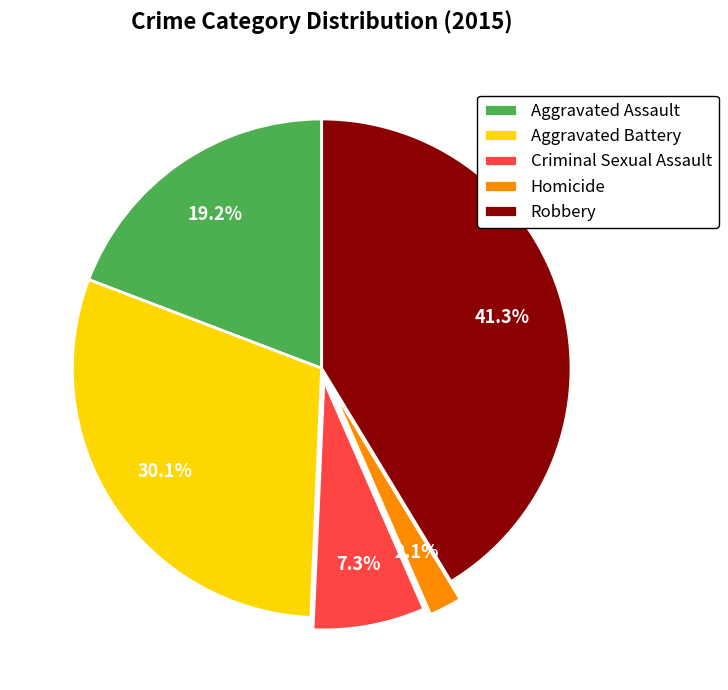

Combined, what portion of the pie is Robbery and Criminal Sexual Assault?

48.6%